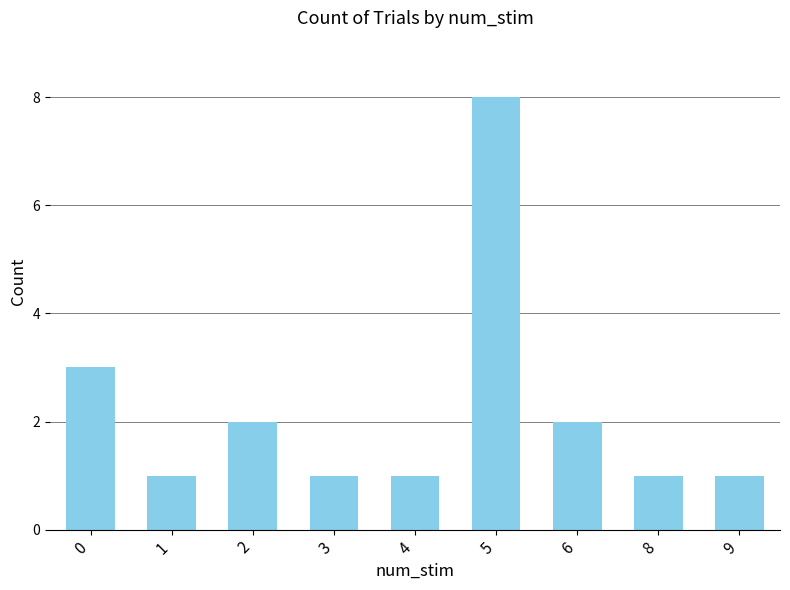

True or false: the data shows 1 at 4.

True